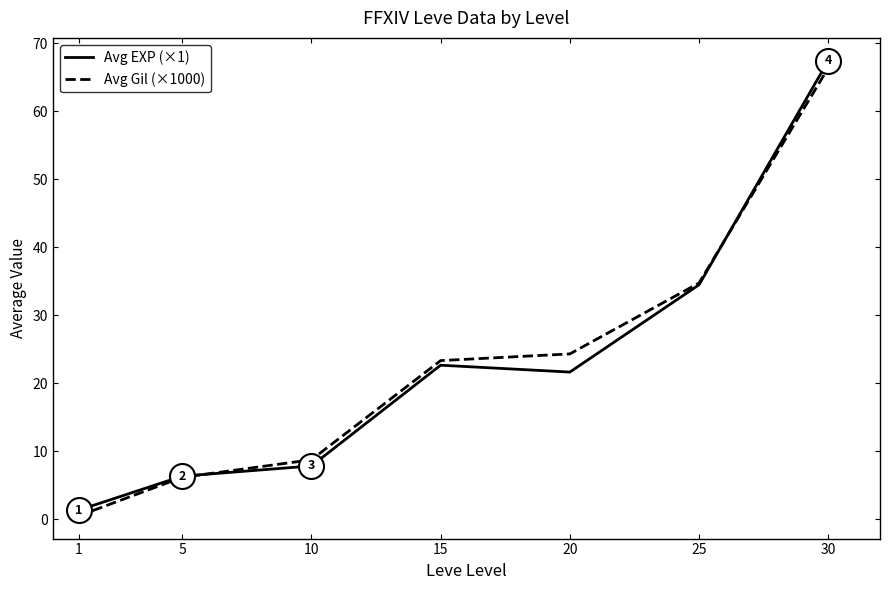

Reading left to right, what are all the values shown in this chart?

Avg EXP (×1): 1=1.3	5=6.3	10=7.8	15=22.6	20=21.6	25=34.5	30=67.4
Avg Gil (×1000): 1=0.5	5=6.2	10=8.7	15=23.3	20=24.3	25=34.7	30=66.4